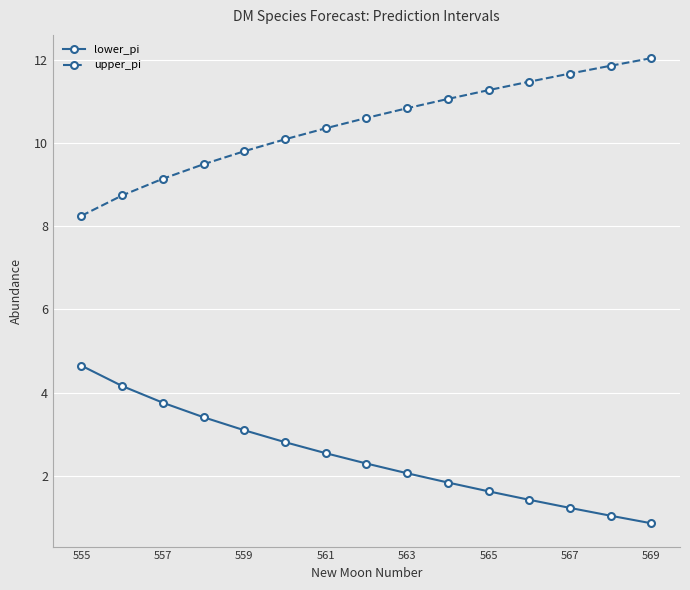

What is the value of the upper_pi point at the 11th from the left?

11.3